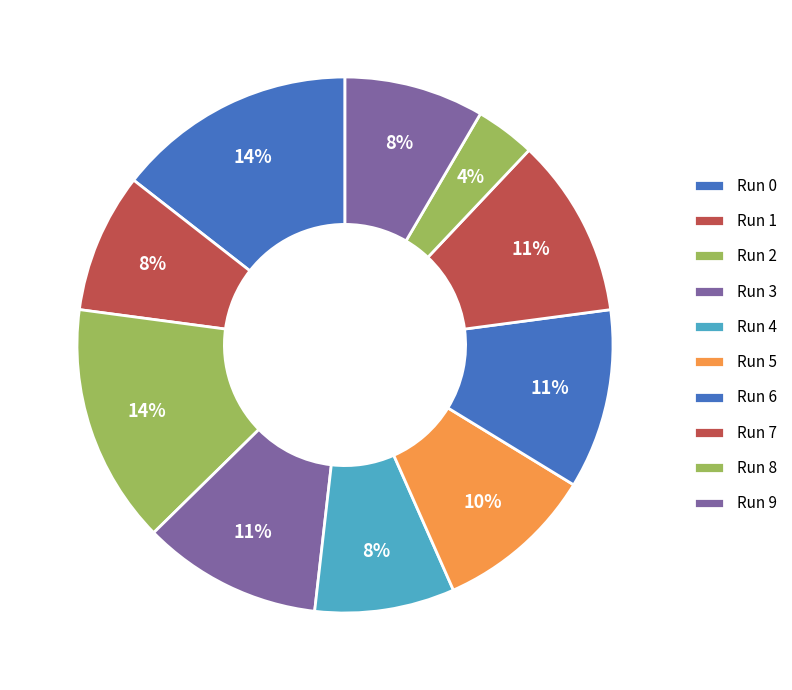

To the nearest percent, what portion does Run 2 represent?

14%